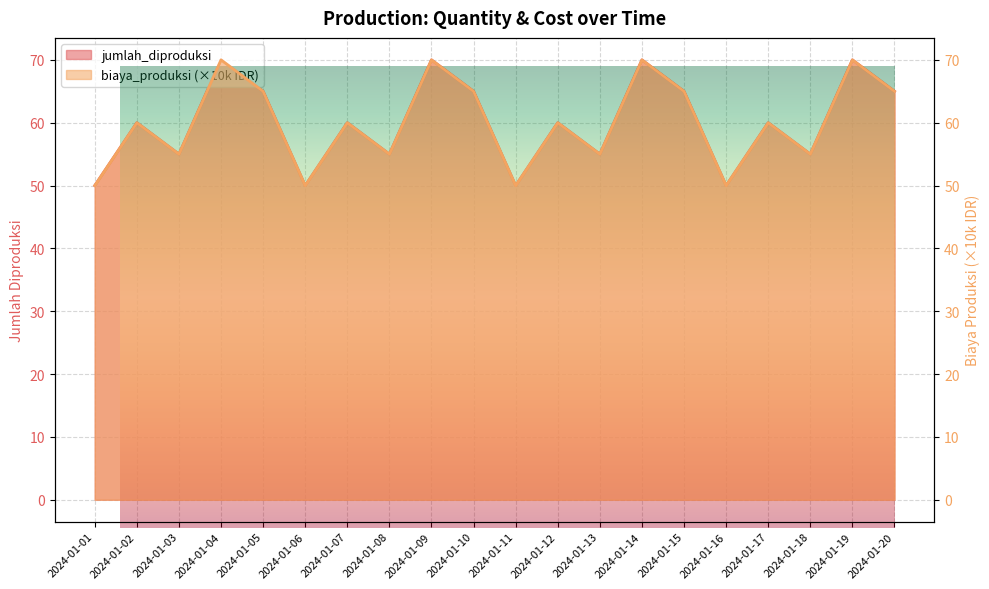

In jumlah_diproduksi, how many points are lower than both neighbors (excluding endpoints)?

7